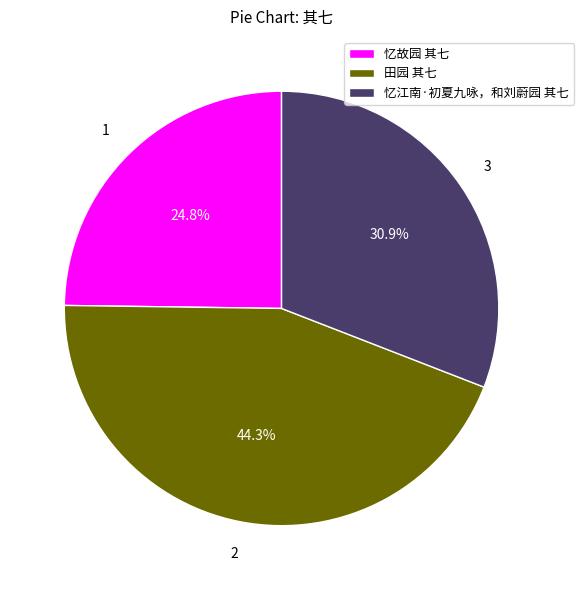

What percentage is the 忆江南·初夏九咏，和刘蔚园 其七 slice, to the nearest percent?

31%